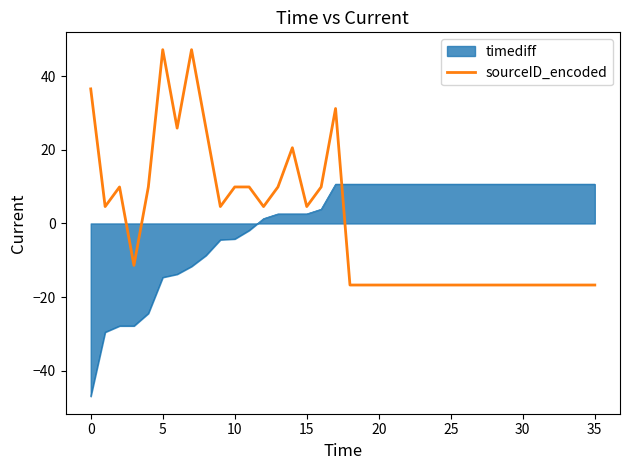

Rank the series by their maximum value, from lowest to highest.

timediff, sourceID_encoded